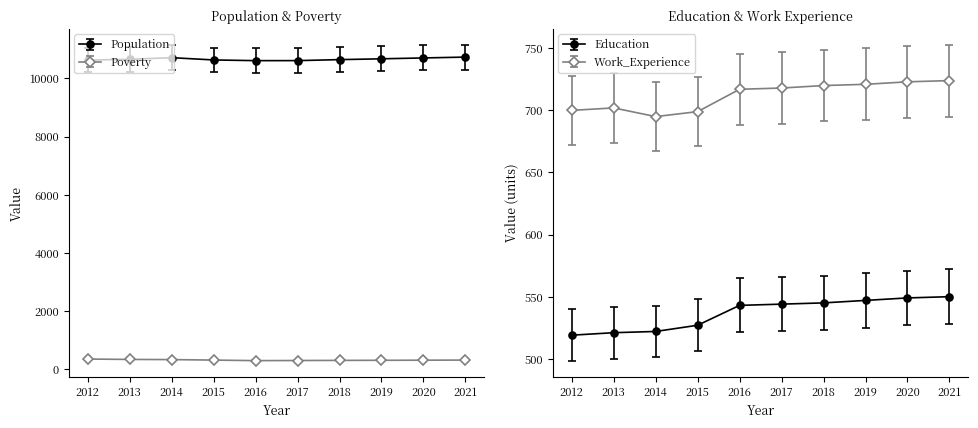

Does the chart display data point markers on the line(s)?

Yes